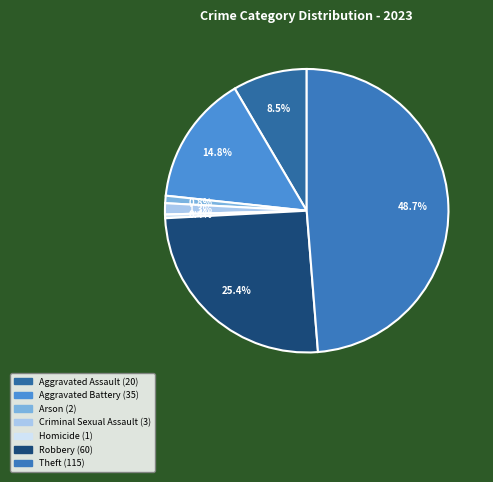

Count the number of slices in the pie.

7